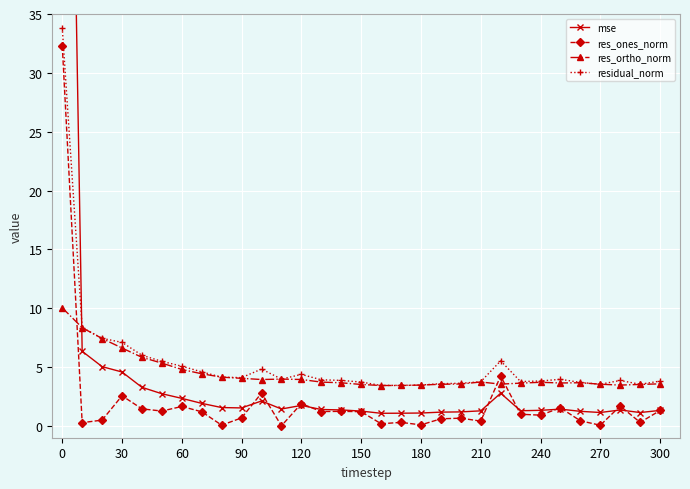

What is the highest value of the residual_norm series?

33.8